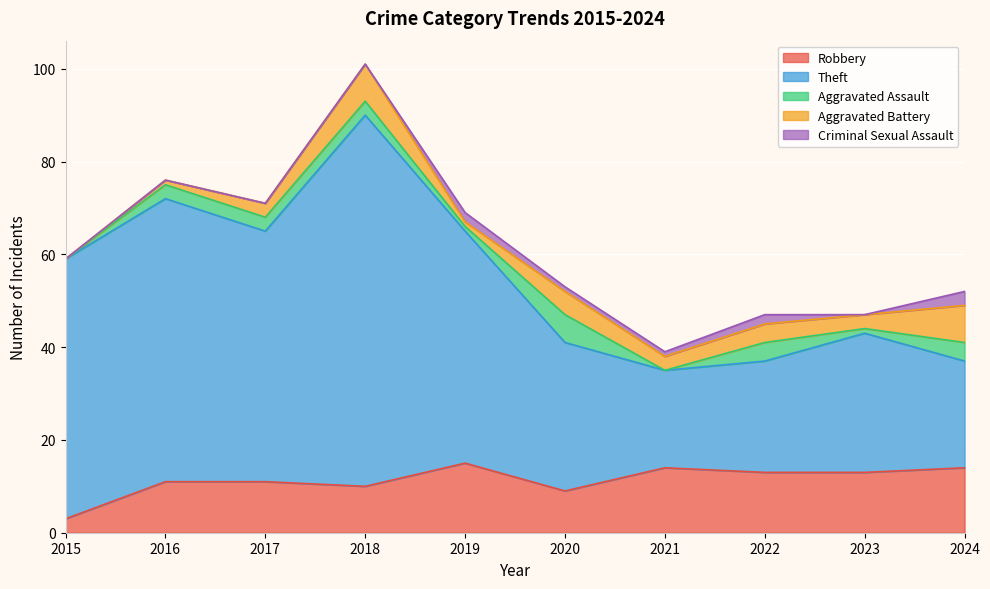

The value of Theft at 2023 is 10. True or false?

False